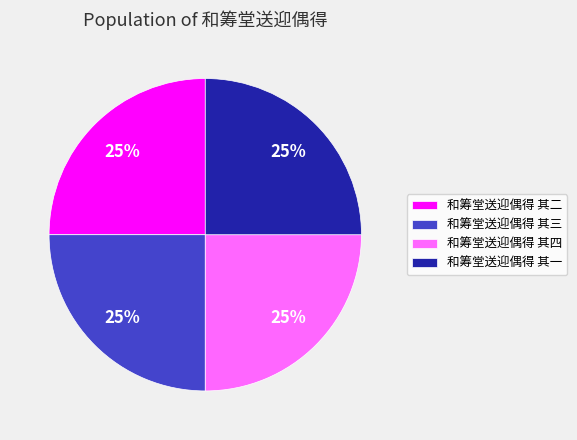

Approximately how many times larger is the value at 和筹堂送迎偶得 其三 compared to 和筹堂送迎偶得 其二?

1.0